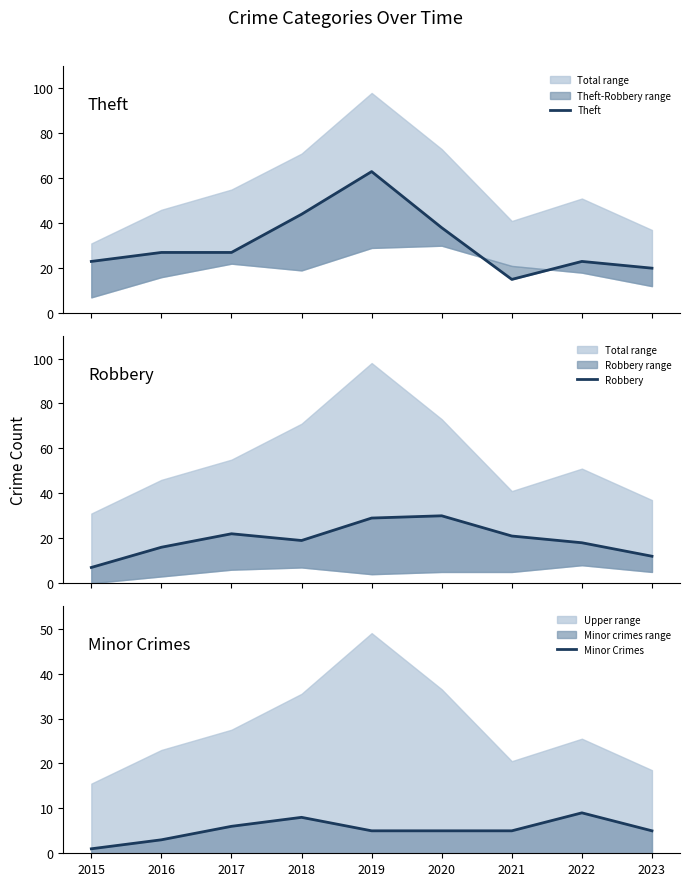

What is the maximum value for Minor Crimes?

9